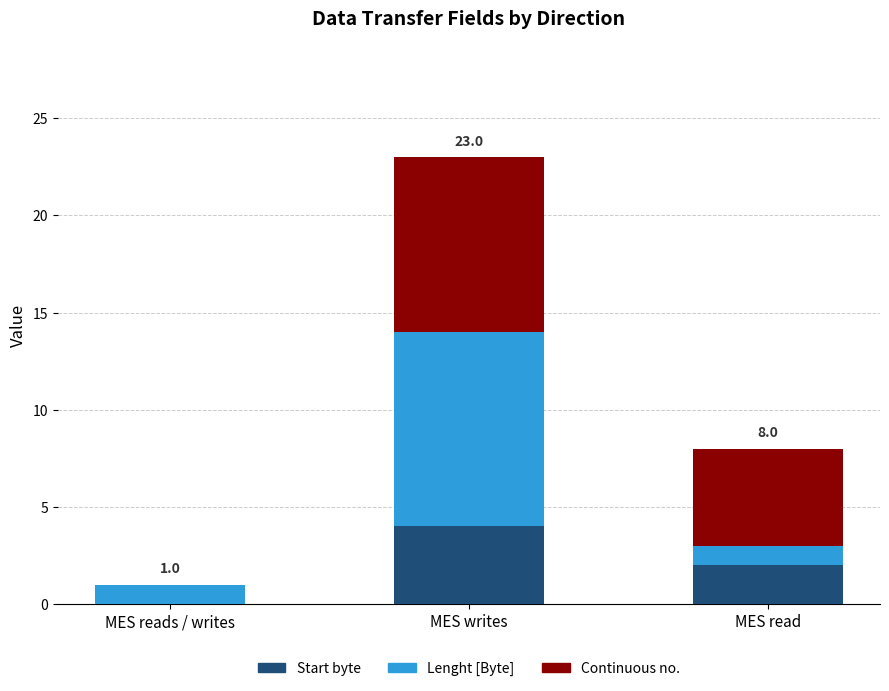

Read the Start byte value at MES writes.

4